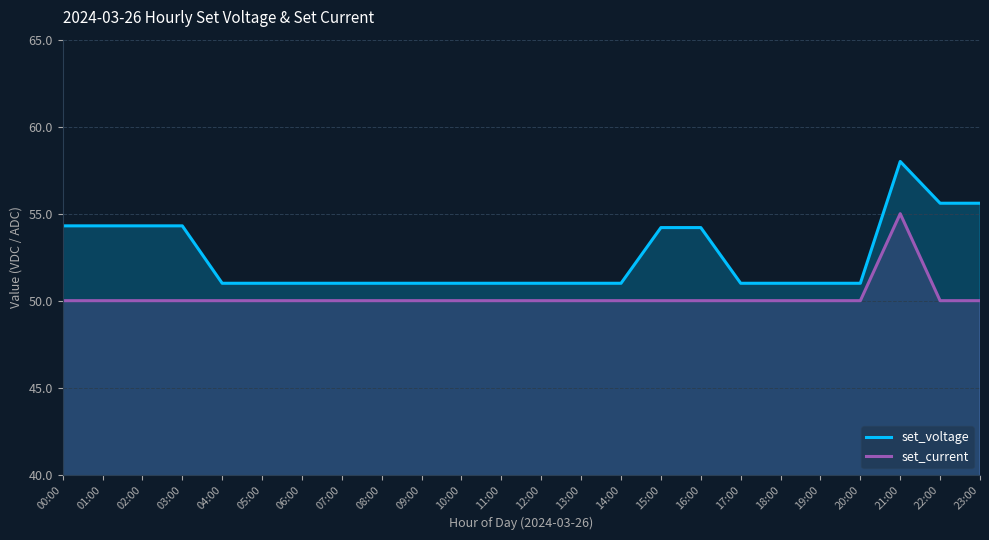

What is the value of the set_current point at the 4th from the left?

50.0